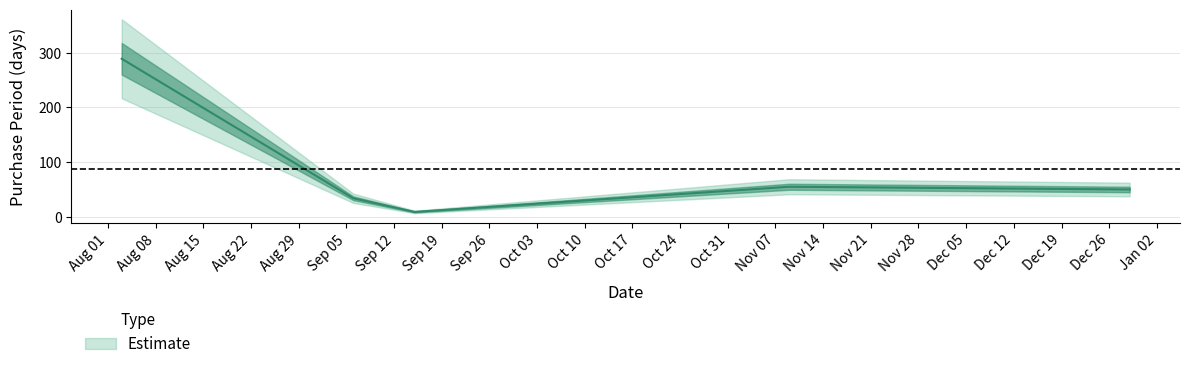

Approximately how many times larger is the value at 2016-09-15 compared to 2016-11-09?

0.2